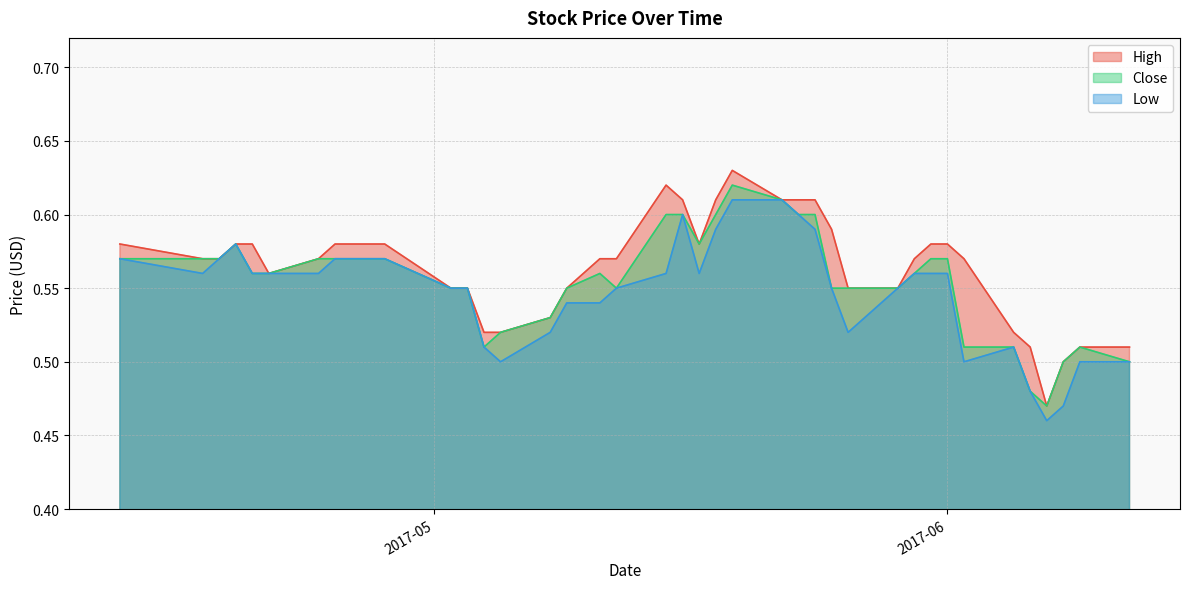

Rank the series by their maximum value, from lowest to highest.

Low, Close, High